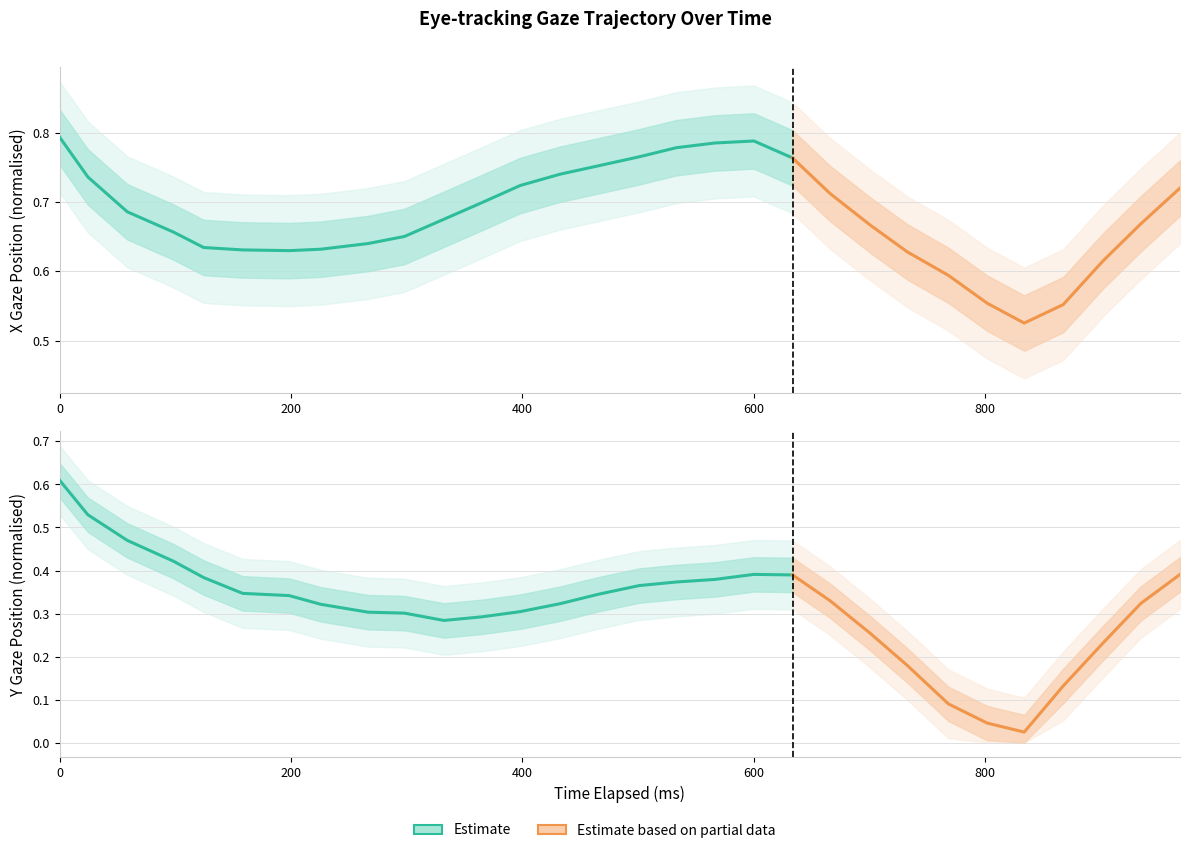

True or false: x_pred_normalised and y_pred_normalised intersect in this chart.

False